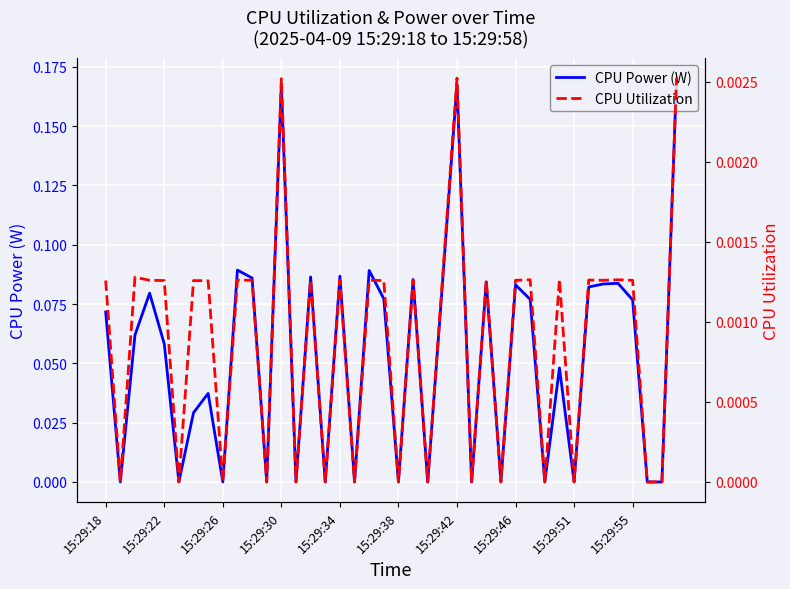

Is it true that CPU Power (W) equals 0.2 at 15:29:34?

False